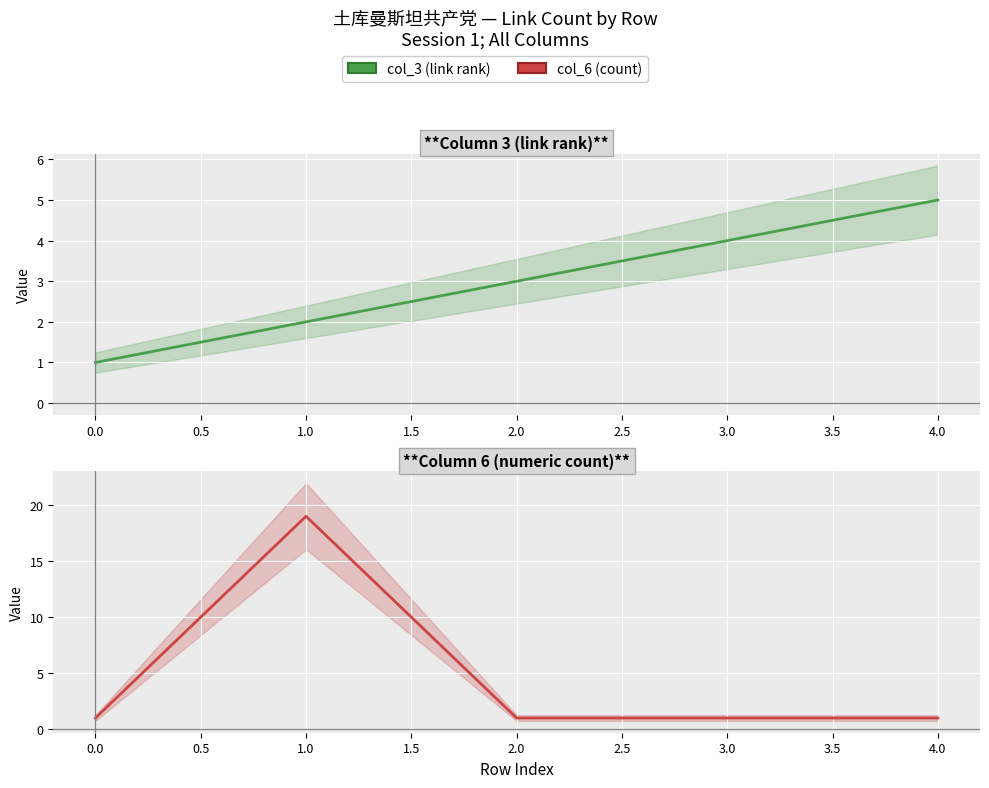

How many lines are shown in the chart?

2